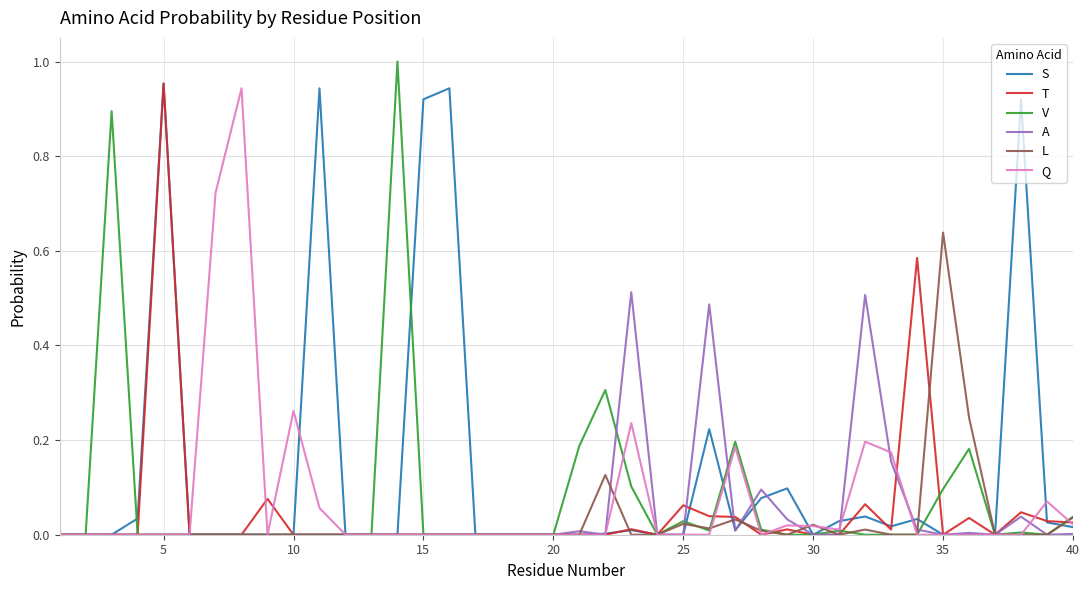

Which series has the largest total across all categories?

S